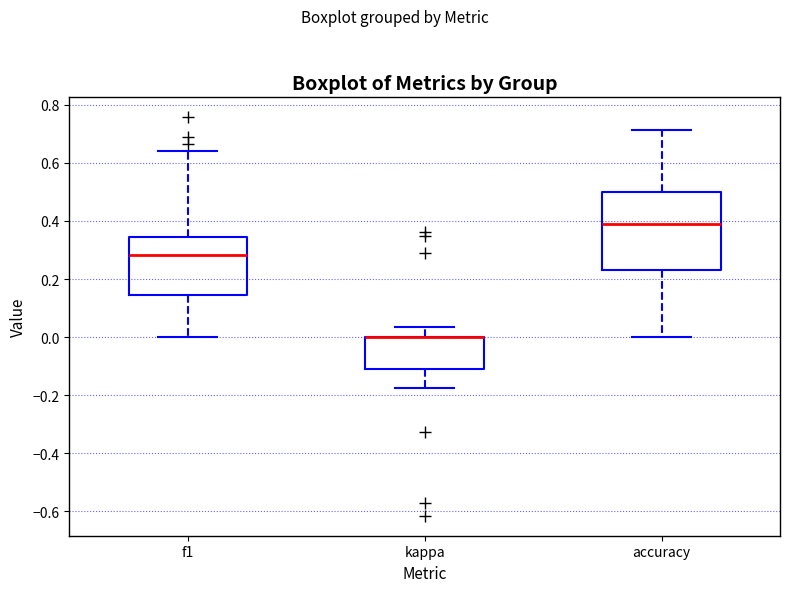

Reading left to right, read every box against the y-axis: the position of its median line, the range the box covers, and the ends of its whiskers. The values are not printed on the chart, so give them approximately, as read against the axis.

f1: median 0.28, box 0.14 to 0.34, whiskers 0.00 to 0.64
kappa: median 0.00 (drawn on the box's upper edge), box -0.12 to 0.00, whiskers -0.18 to 0.04
accuracy: median 0.38, box 0.24 to 0.50, whiskers 0.00 to 0.72